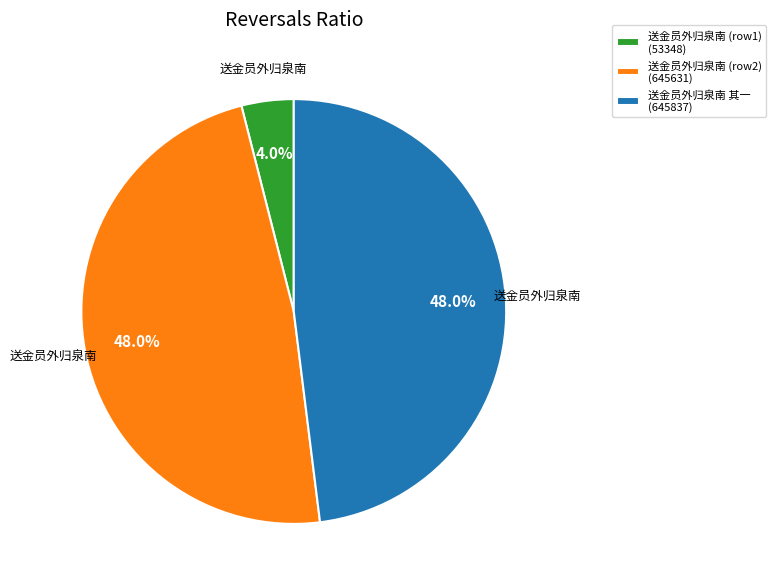

Does any single category account for the majority?

No